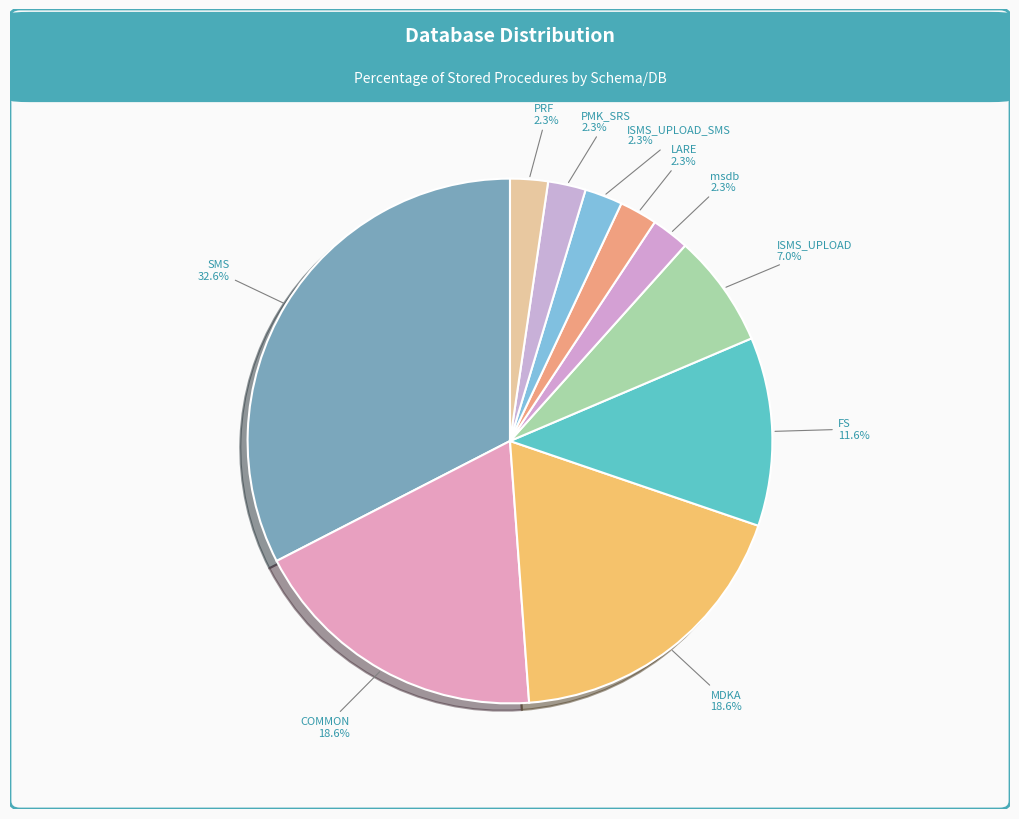

The MDKA slice represents 25% of the pie. True or false?

False